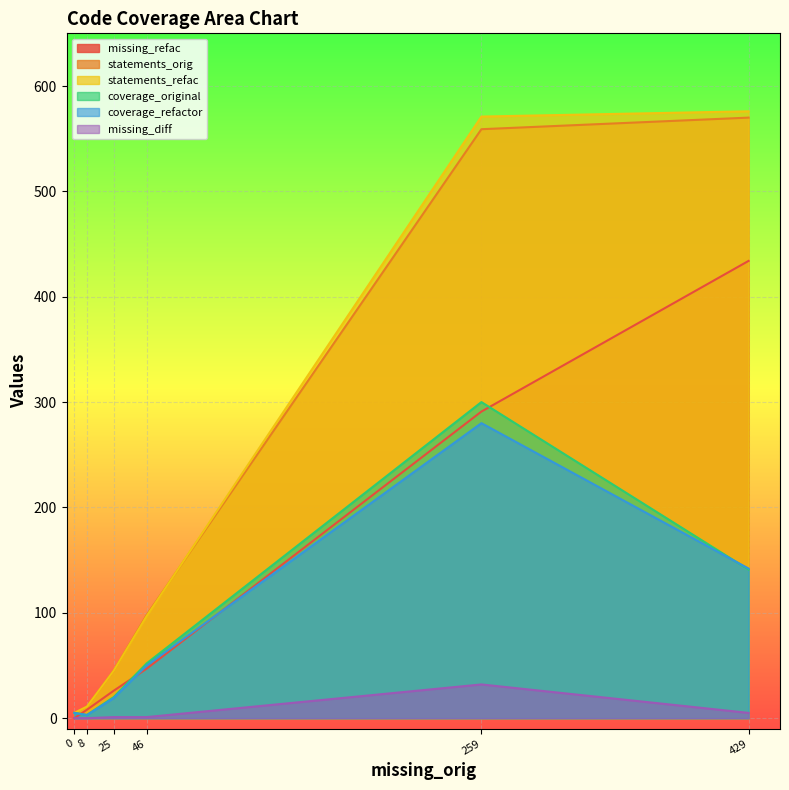

What is the difference between the maximum and second lowest values in the missing_refac series?

426